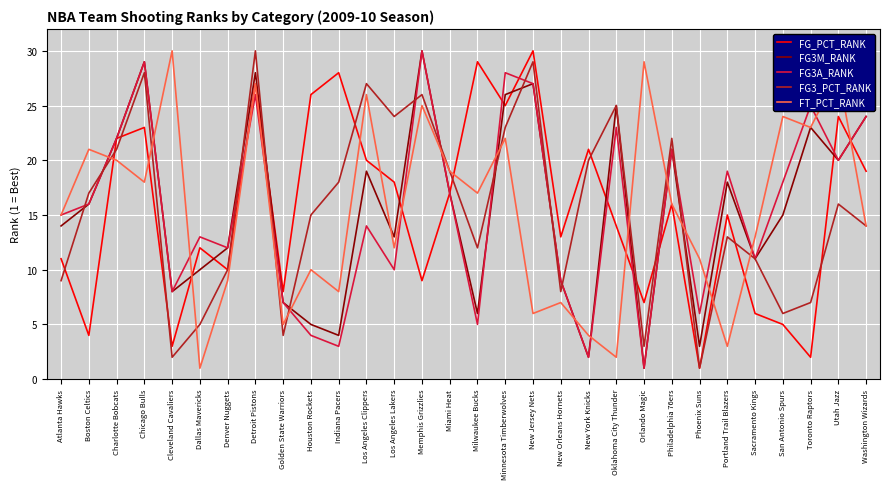

Between Houston Rockets and Utah Jazz, which series saw the biggest shift?

FT_PCT_RANK